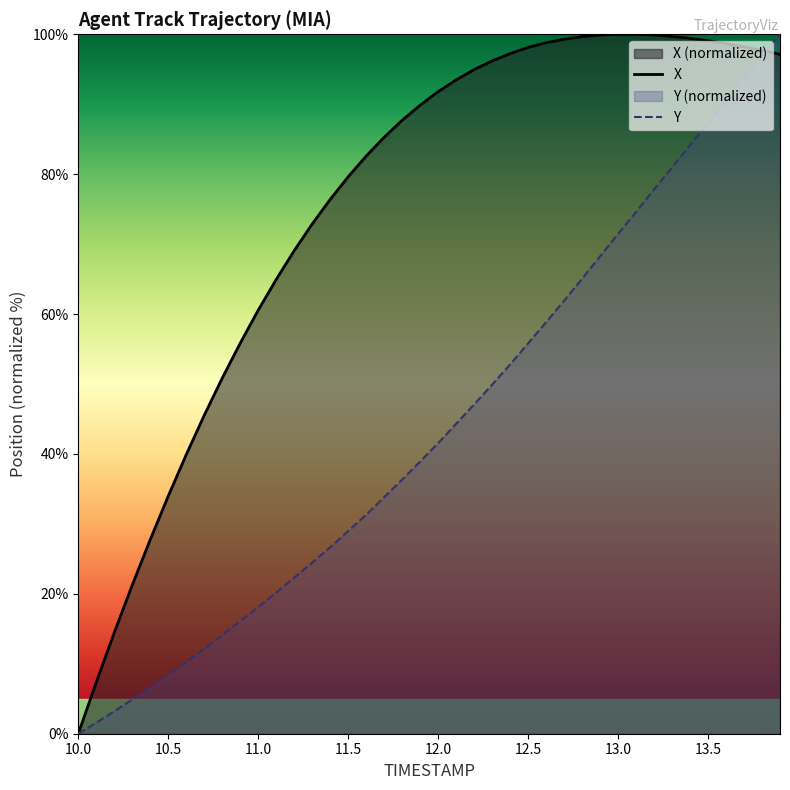

After their last crossing, which series has the higher values: Y or X?

Y